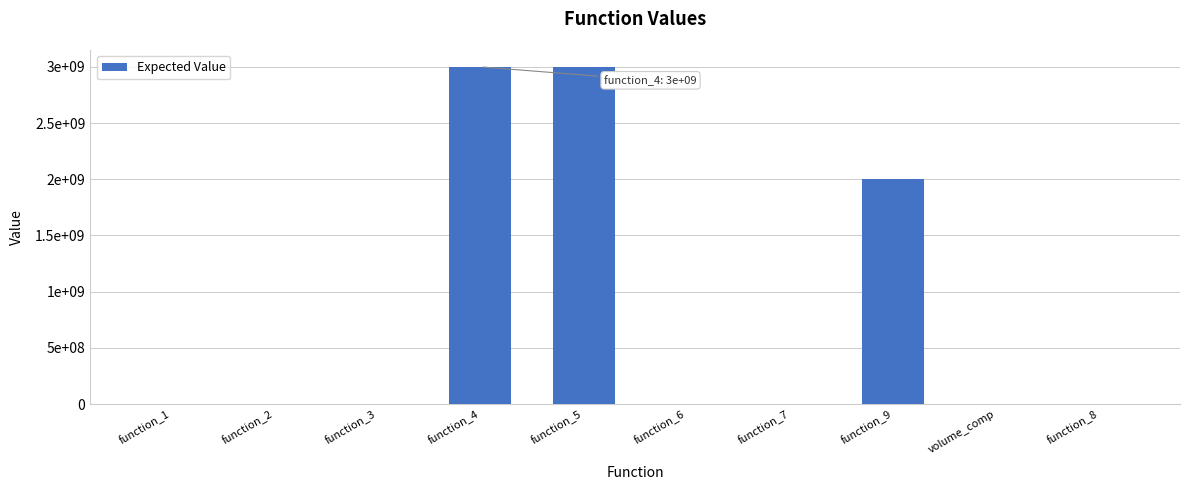

Reading left to right, list all the values displayed in this chart.

0.1	0.5	1100.0	3000000000.0	3000000000.0	0.6	2.2	2000000000.0	0.0	4.4